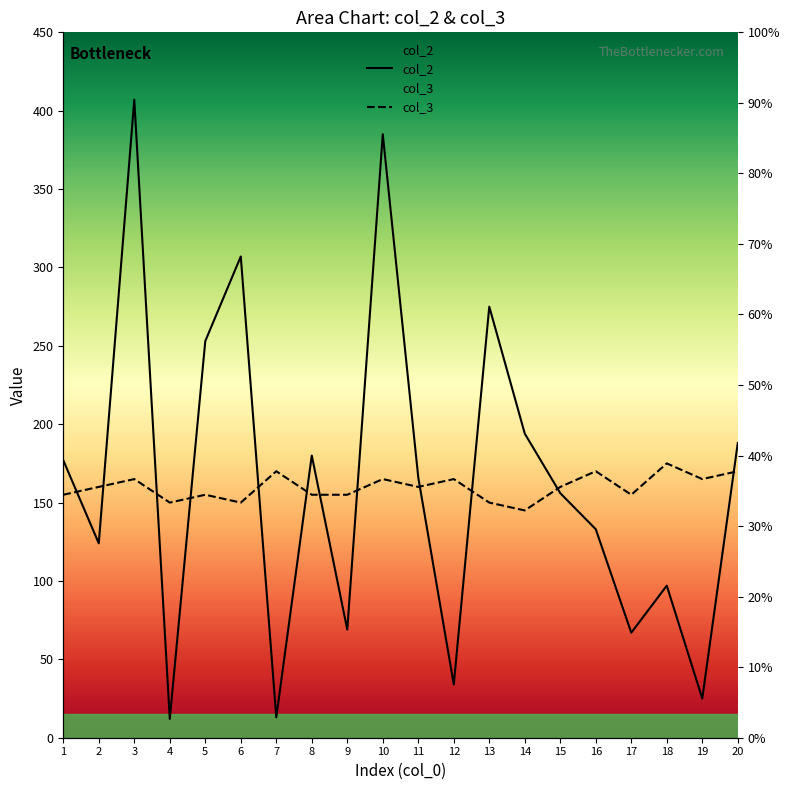

Read the col_3 value at 1, to the nearest 10.

160